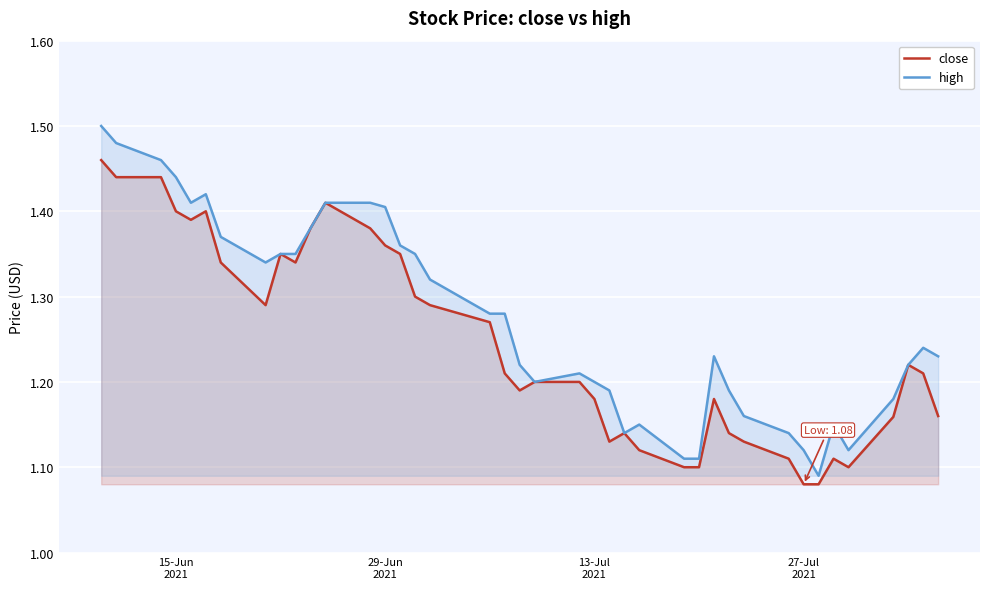

What is the average value of the close series?

1.2